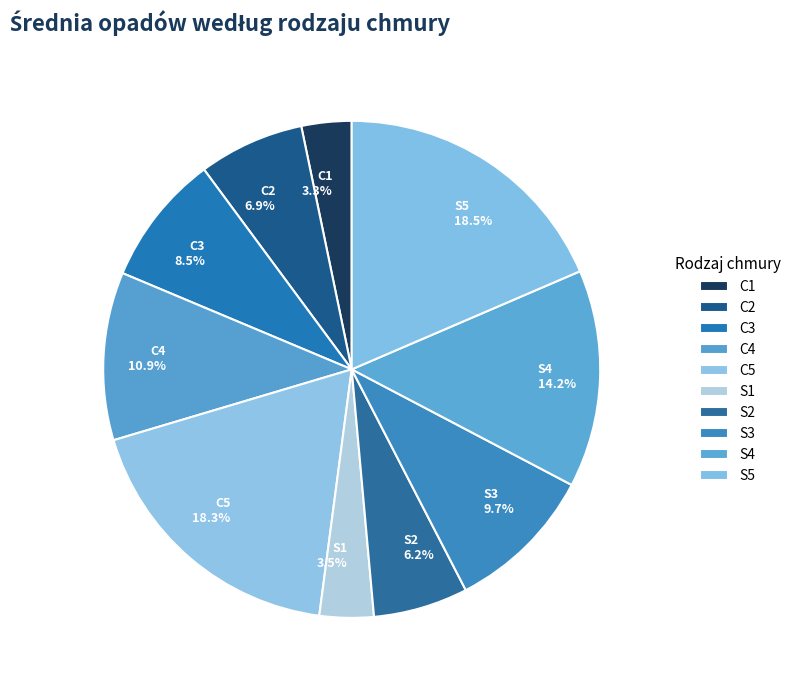

True or false: C2 accounts for 21% of the total.

False